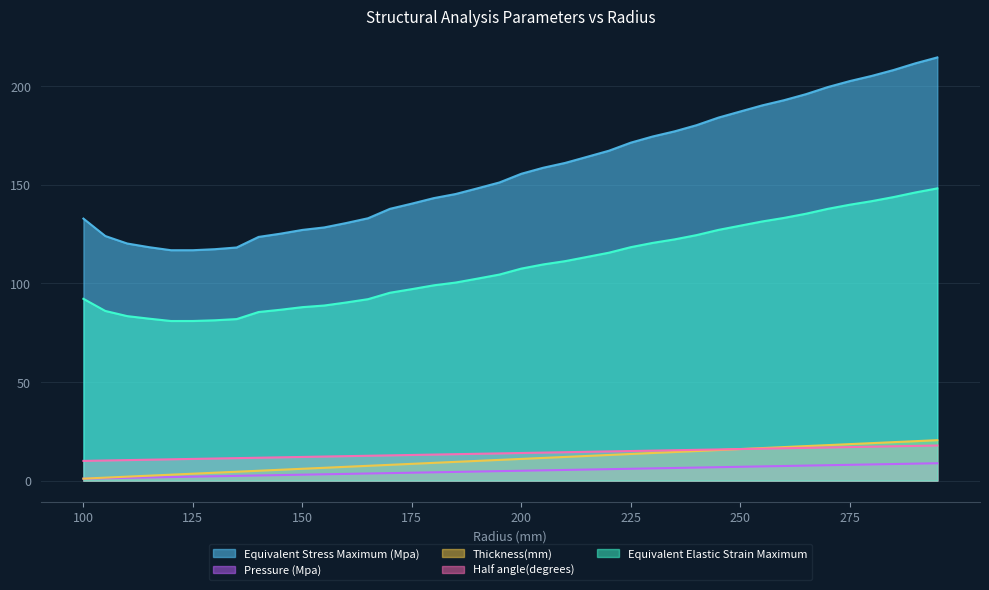

At how many categories does at least one series exceed 103?

40